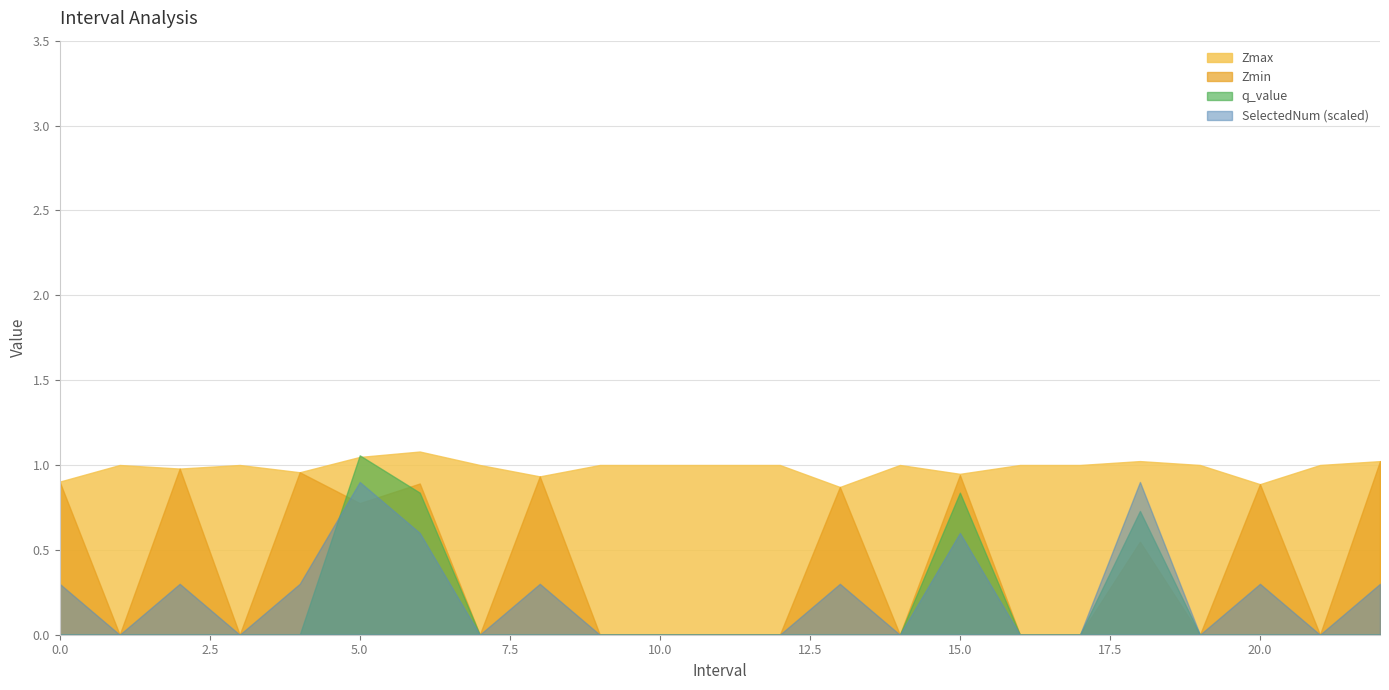

Does the chart display data point markers on the line(s)?

No